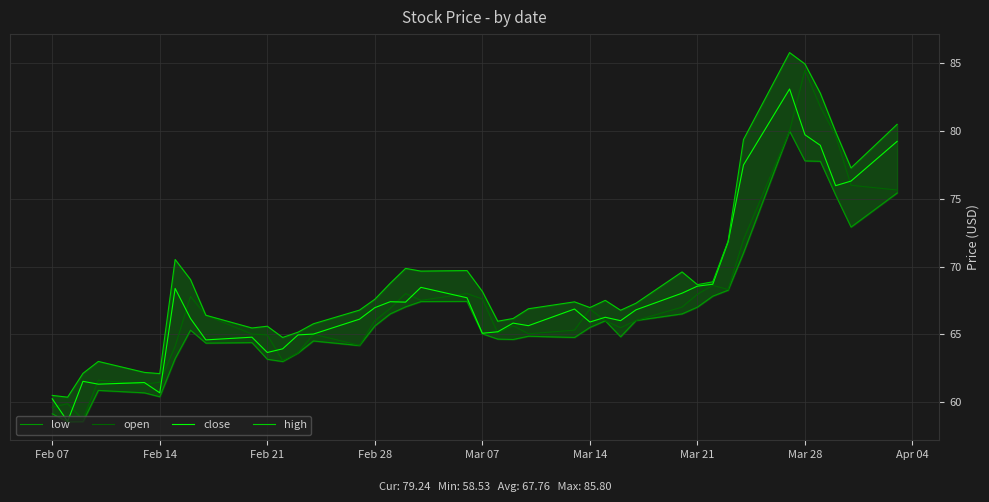

What is the minimum value for close?

58.6